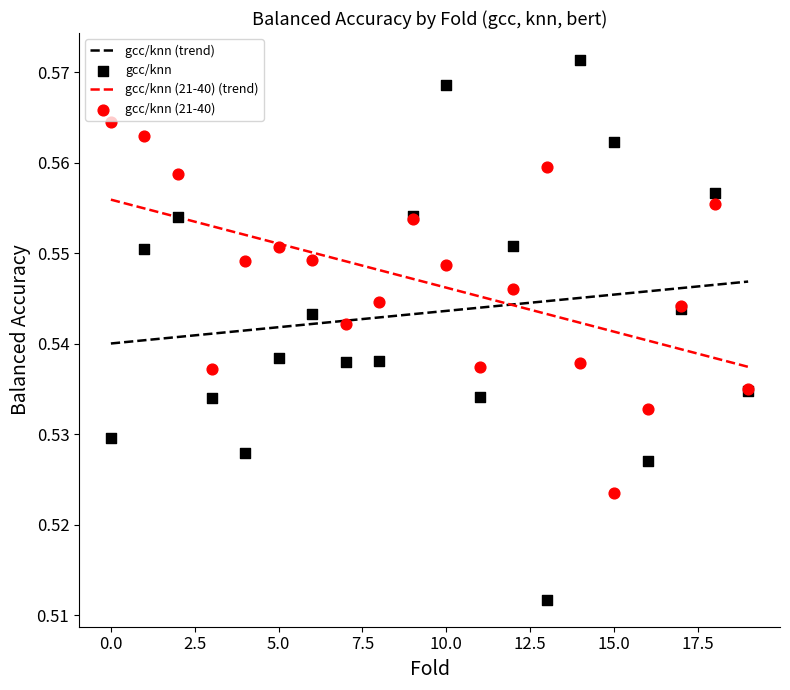

Which series has the largest Y range (max minus min)?

gcc/knn